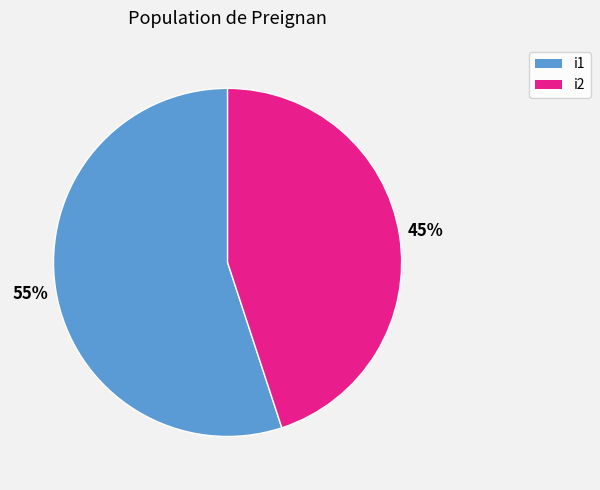

To the nearest percent, what portion does i2 represent?

45%